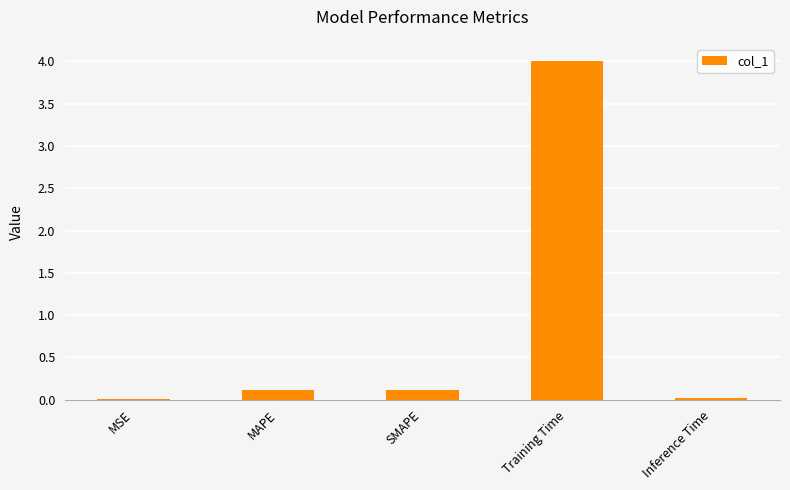

What is the maximum value shown in the chart?

4.0